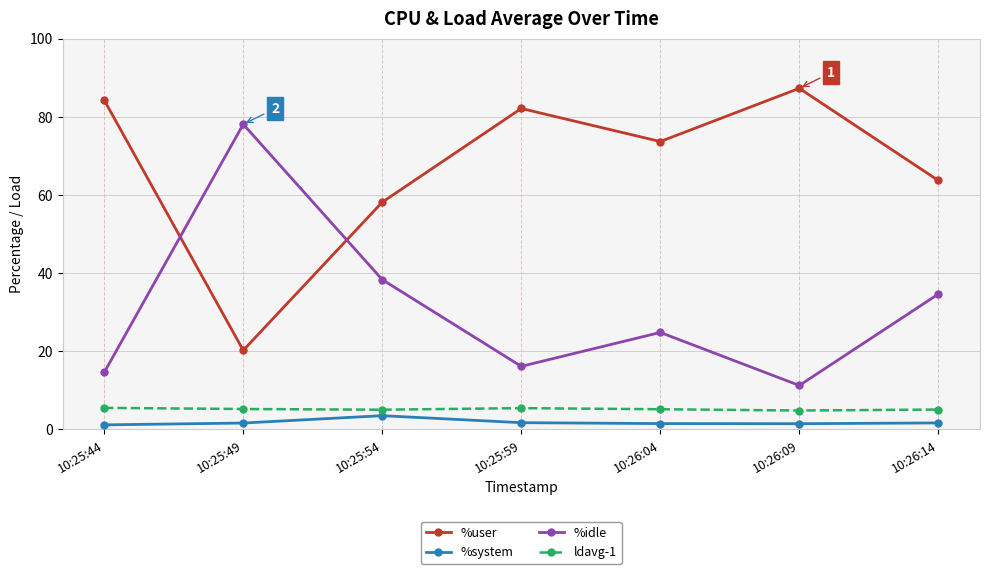

What is the minimum value for %system?

1.2